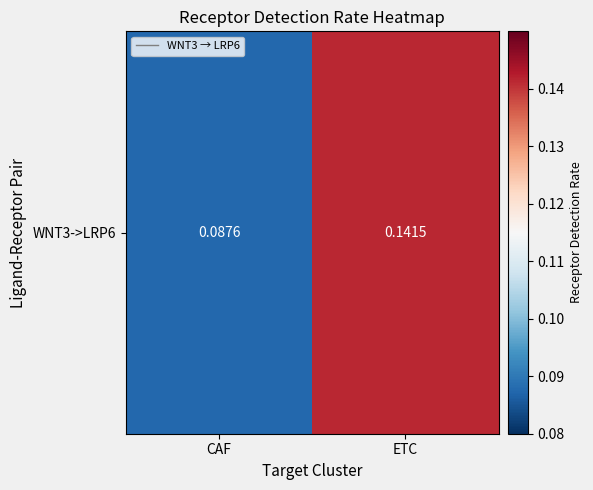

The chart shows a value of 0.1 at ETC. True or false?

True